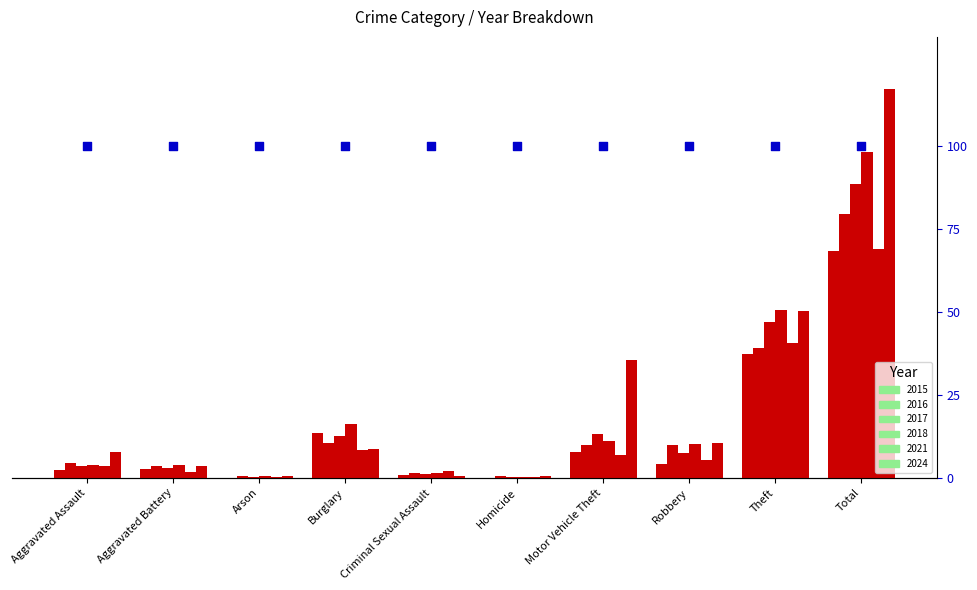

Is the value of 2016 at Total greater than the value of 2018 at Aggravated Battery?

Yes